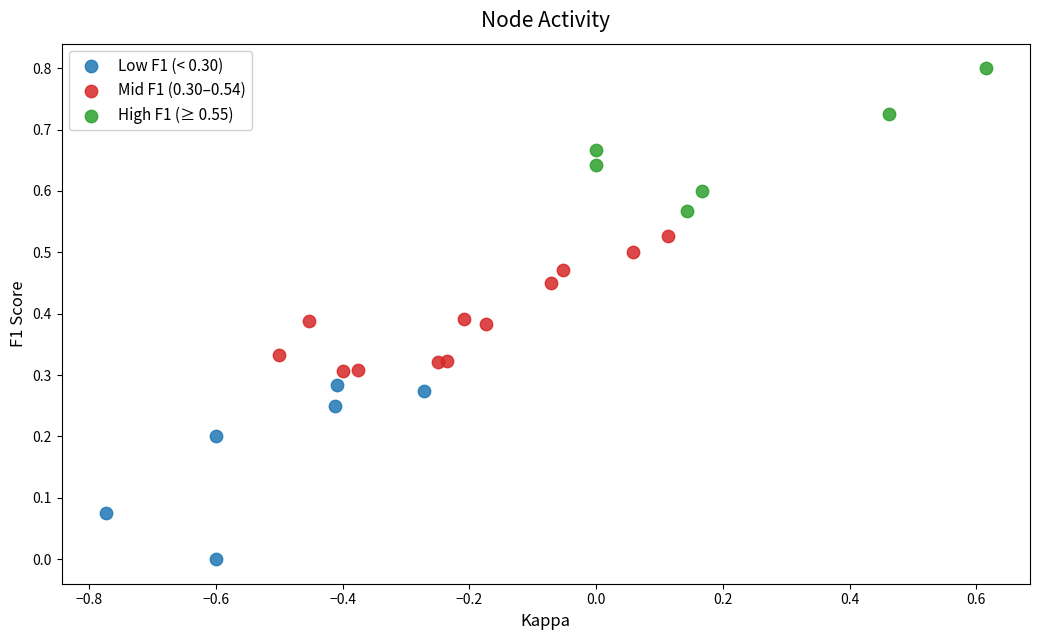

Which series has the largest Y range (max minus min)?

Low F1 (< 0.30)